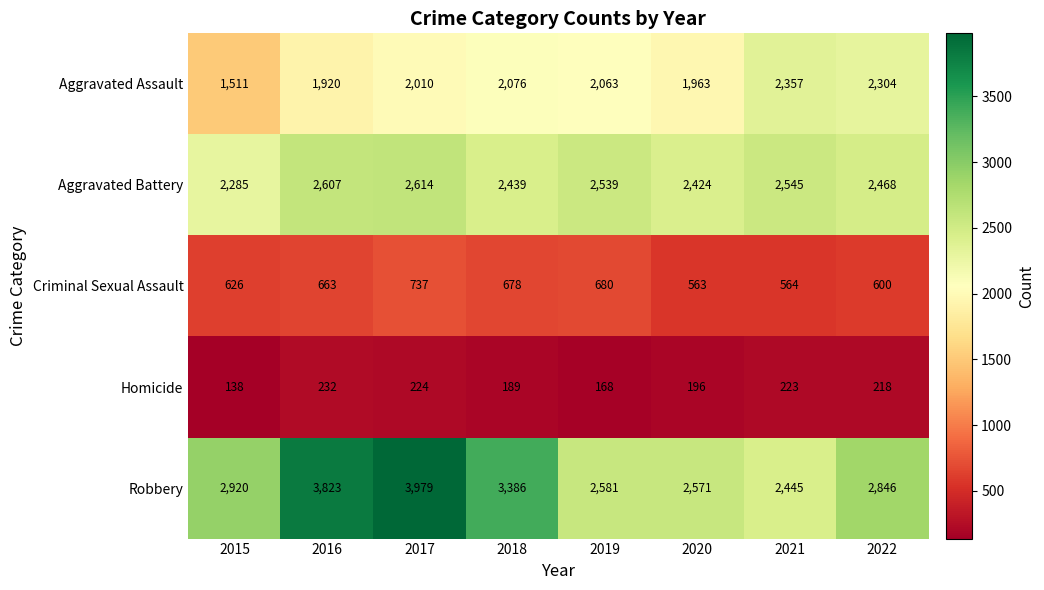

True or false: Criminal Sexual Assault has a value of 306 at 2015.

False